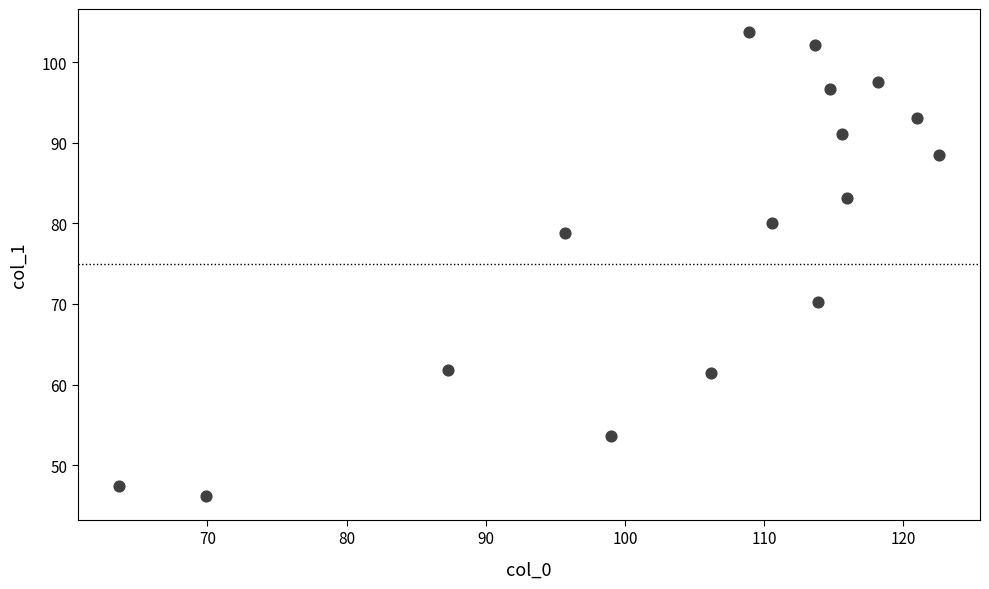

What is the range of X values (max minus min)?

58.9